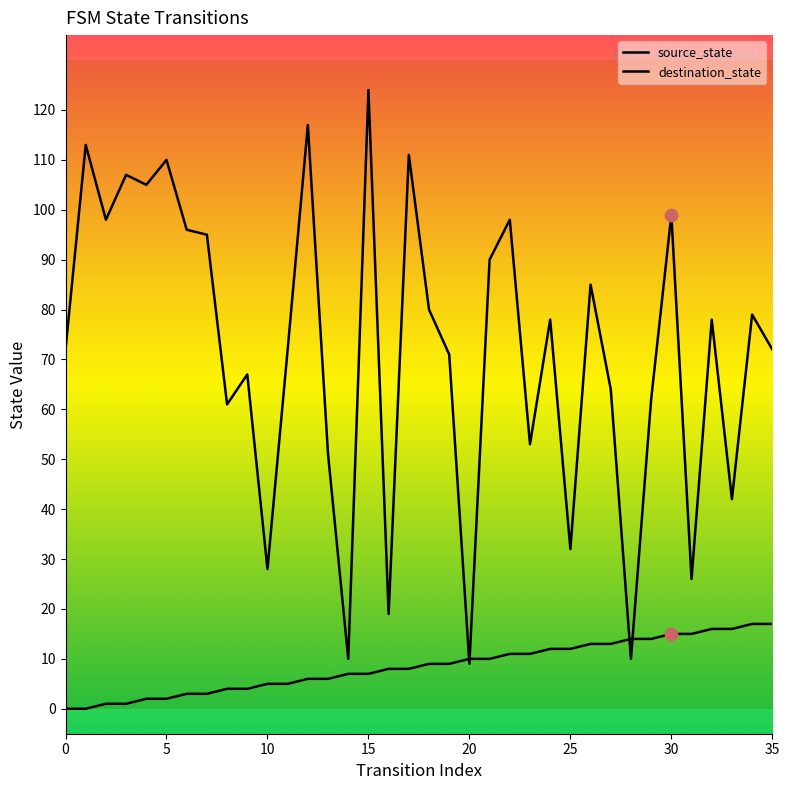

Which series has the largest total across all categories?

destination_state